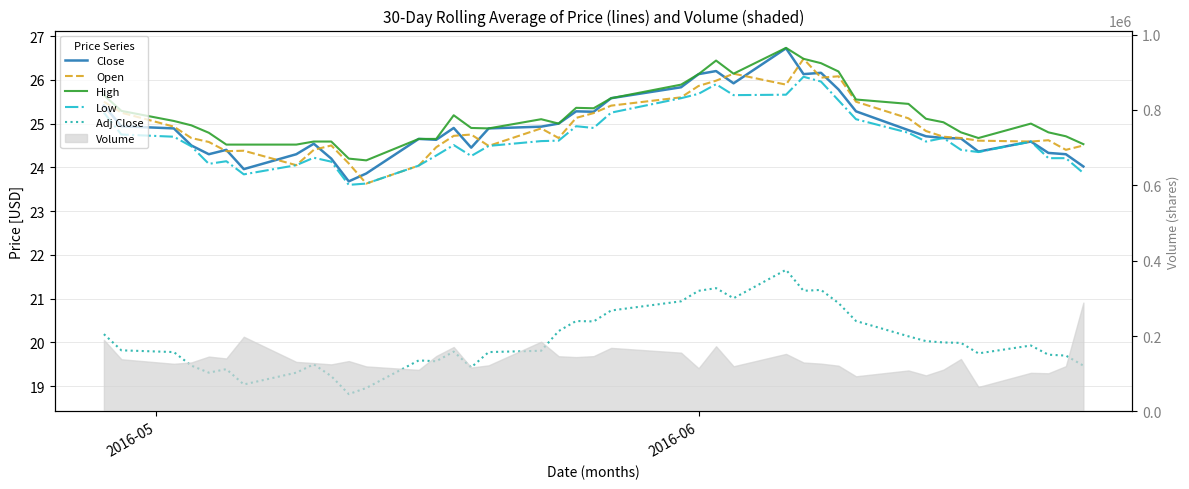

True or false: High and Adj Close cross at least once.

False